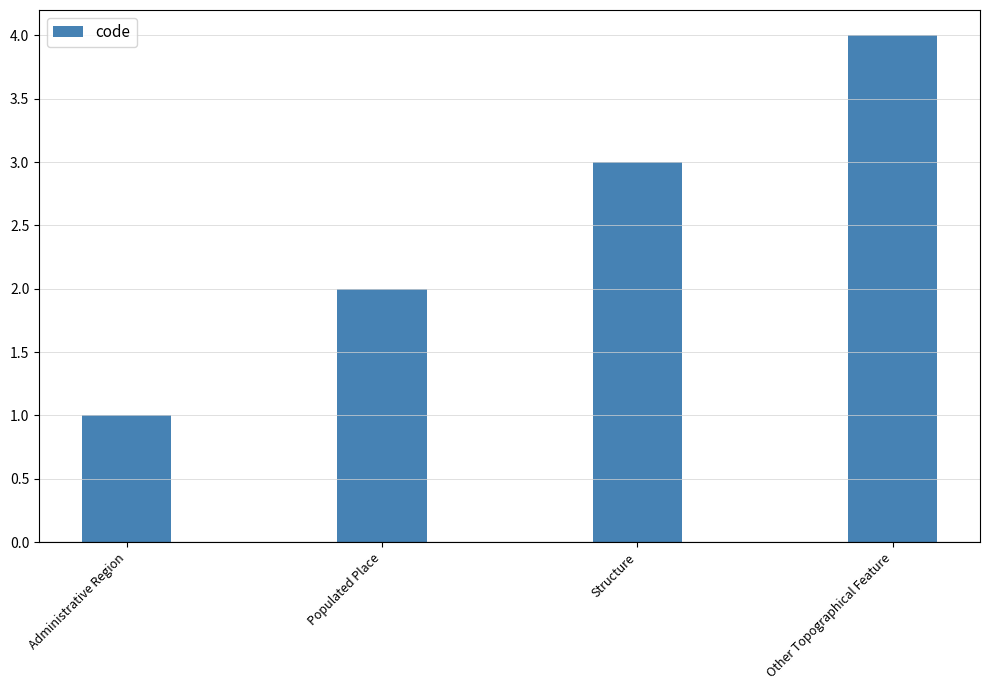

What is the difference between the second highest and minimum values?

2